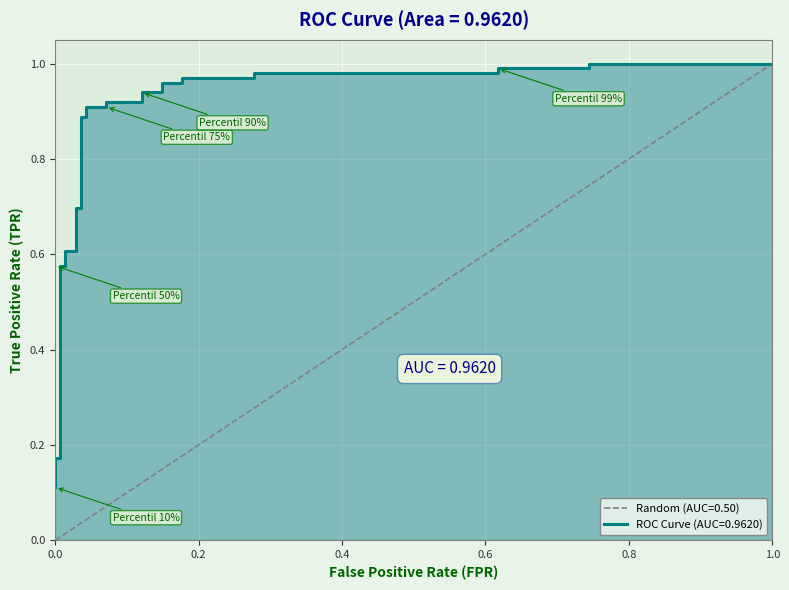

What is the greatest value displayed?

1.0